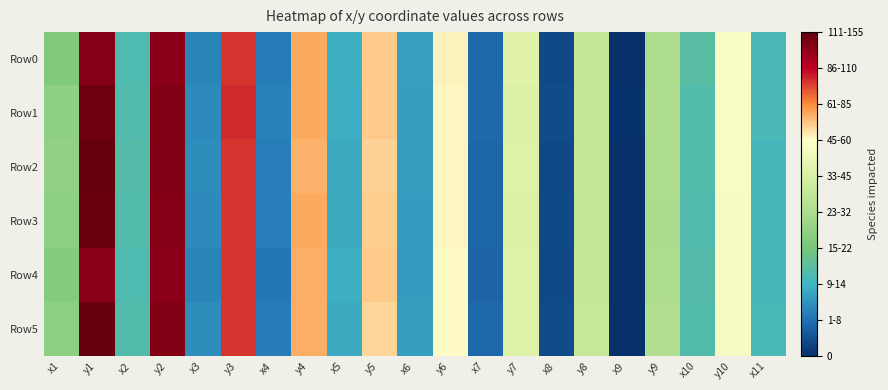

Reading left to right, list all the values displayed in this chart.

Row0: x1=201.0	y1=430.2	x2=161.8	y2=427.4	x3=122.1	y3=387.3	x4=115.3	y4=350.0	x5=147.7	y5=337.6	x6=138.9	y6=323.7	x7=103.4	y7=284.4	x8=83.3	y8=257.4	x9=67.4	y9=236.3	x10=169.0	y10=313.5	x11=159.3
Row1: x1=210.4	y1=441.0	x2=164.0	y2=432.2	x3=124.6	y3=389.3	x4=118.7	y4=349.6	x5=146.2	y5=337.9	x6=136.5	y6=321.8	x7=103.6	y7=280.8	x8=84.8	y8=256.4	x9=67.9	y9=236.1	x10=165.2	y10=311.6	x11=158.9
Row2: x1=214.4	y1=444.1	x2=166.6	y2=432.7	x3=126.6	y3=387.7	x4=116.9	y4=347.7	x5=144.8	y5=335.1	x6=136.7	y6=322.4	x7=102.7	y7=281.5	x8=83.4	y8=256.4	x9=66.4	y9=235.3	x10=165.3	y10=311.3	x11=156.5
Row3: x1=210.8	y1=444.0	x2=164.7	y2=430.0	x3=125.0	y3=387.3	x4=117.0	y4=349.8	x5=144.2	y5=336.2	x6=135.4	y6=321.3	x7=102.4	y7=280.4	x8=83.4	y8=255.7	x9=67.3	y9=234.4	x10=164.0	y10=310.8	x11=156.0
Row4: x1=203.0	y1=427.0	x2=162.6	y2=426.8	x3=122.4	y3=387.5	x4=113.1	y4=348.3	x5=147.3	y5=337.6	x6=135.1	y6=320.9	x7=101.6	y7=281.5	x8=83.0	y8=256.3	x9=67.0	y9=236.0	x10=166.0	y10=309.8	x11=156.4
Row5: x1=211.5	y1=445.5	x2=165.5	y2=430.9	x3=125.7	y3=387.6	x4=116.1	y4=348.3	x5=143.4	y5=334.3	x6=136.6	y6=320.9	x7=103.8	y7=281.6	x8=84.3	y8=258.7	x9=66.7	y9=238.9	x10=164.6	y10=310.5	x11=157.0